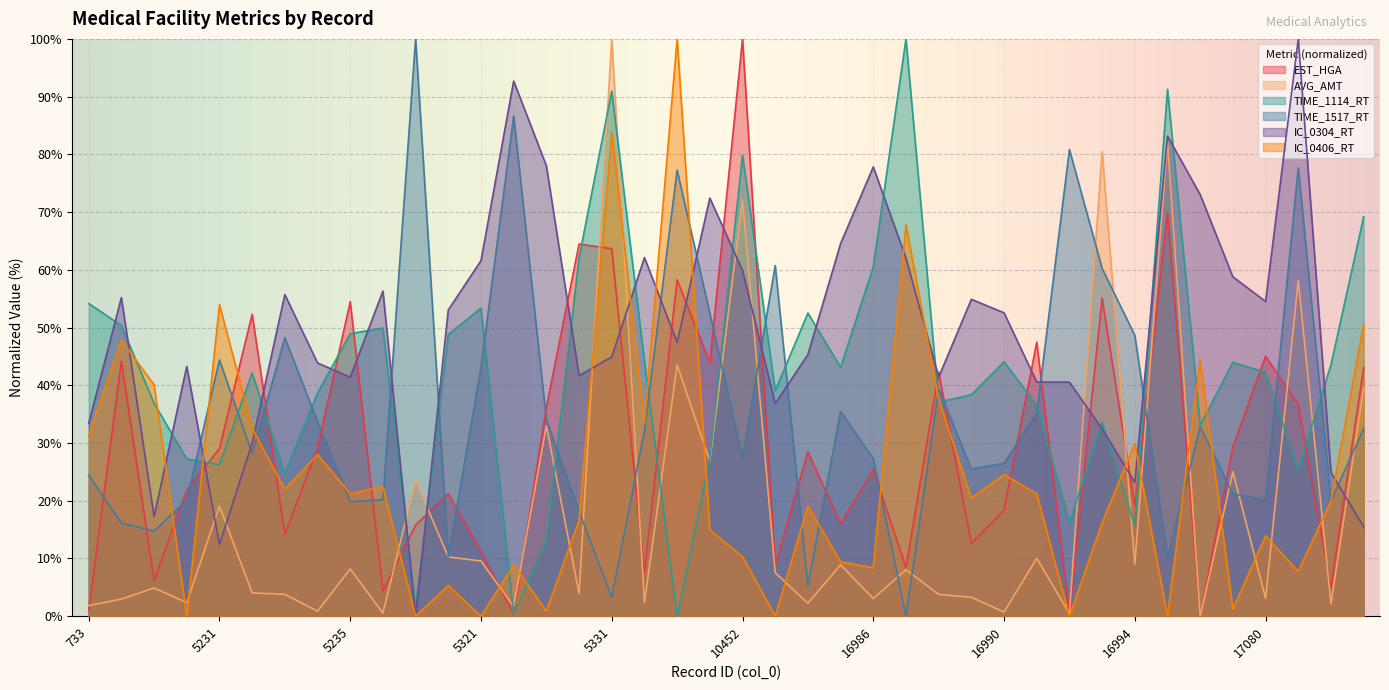

List the series in order of their overall mean, highest first.

IC_0304_RT, TIME_1114_RT, TIME_1517_RT, EST_HGA, IC_0406_RT, AVG_AMT